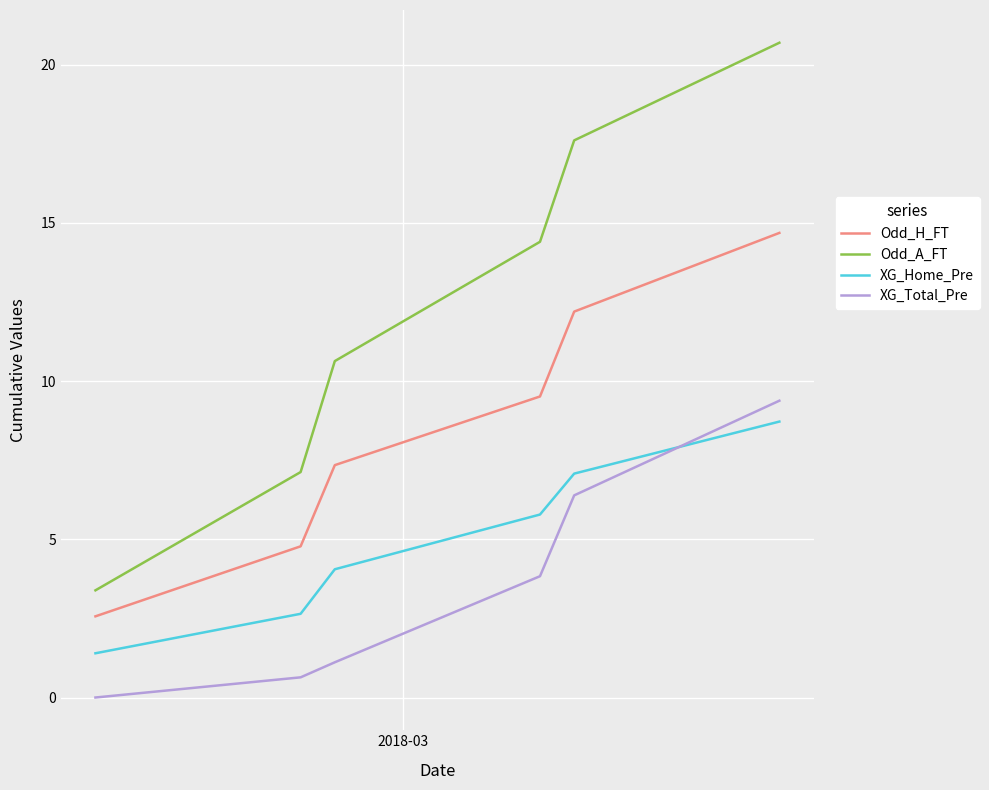

Rank the series by their maximum value, from lowest to highest.

XG_Home_Pre, XG_Total_Pre, Odd_H_FT, Odd_A_FT